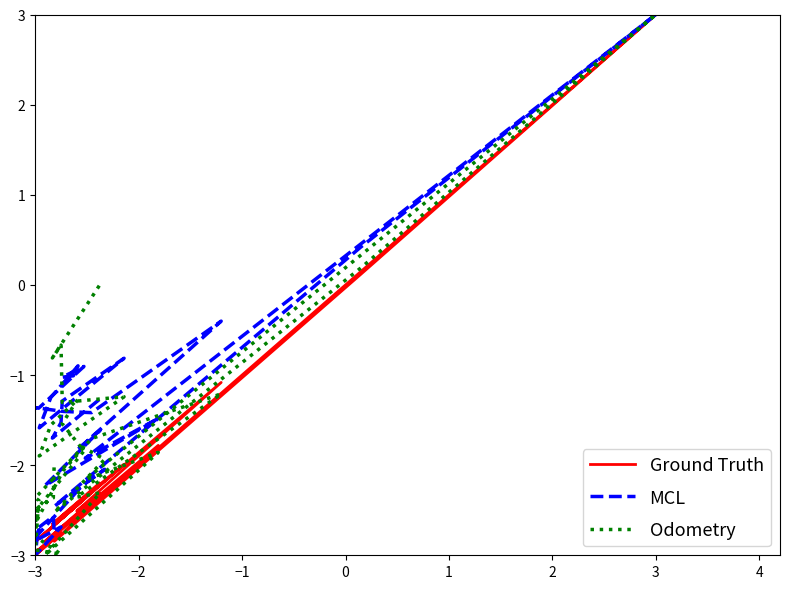

What is the label of the 6th point from the left?

2